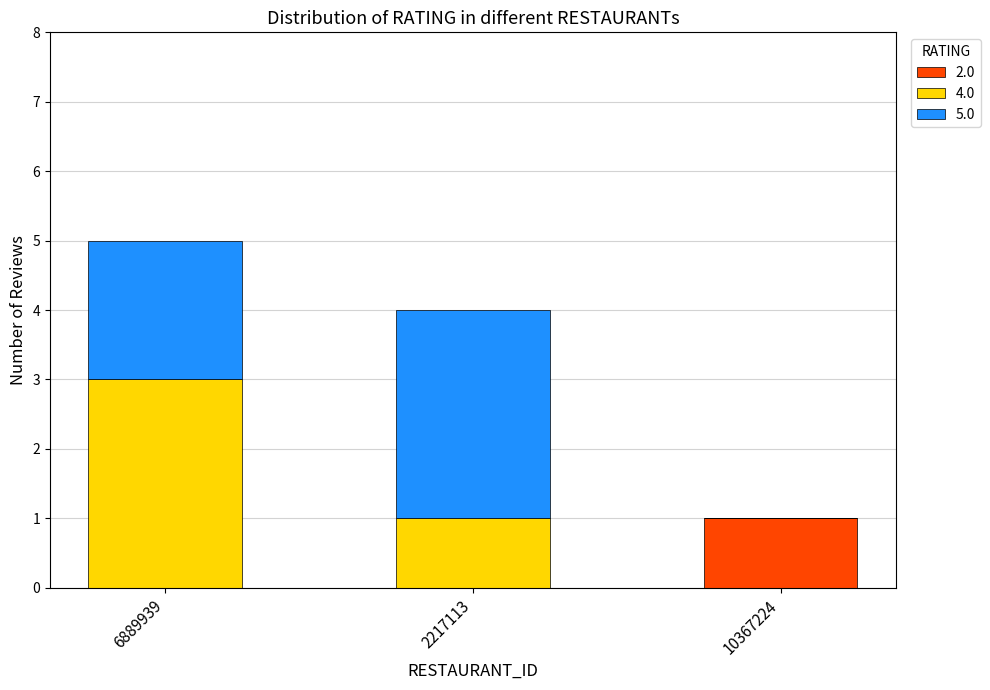

Are the bars horizontal?

No